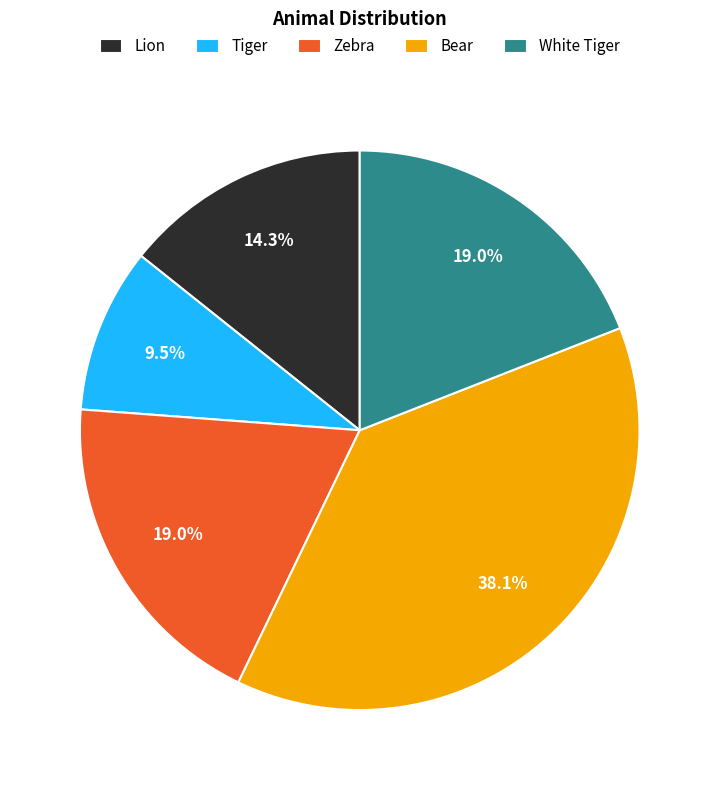

To the nearest percent, what percentage of the pie is Lion?

14%